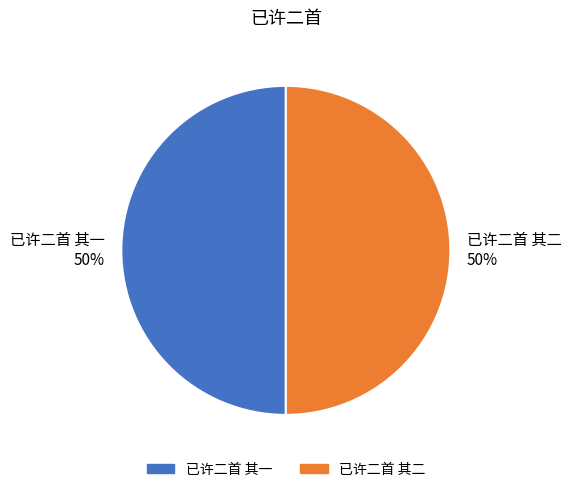

Do 已许二首 其一 and 已许二首 其二 together represent more than half of the pie?

Yes